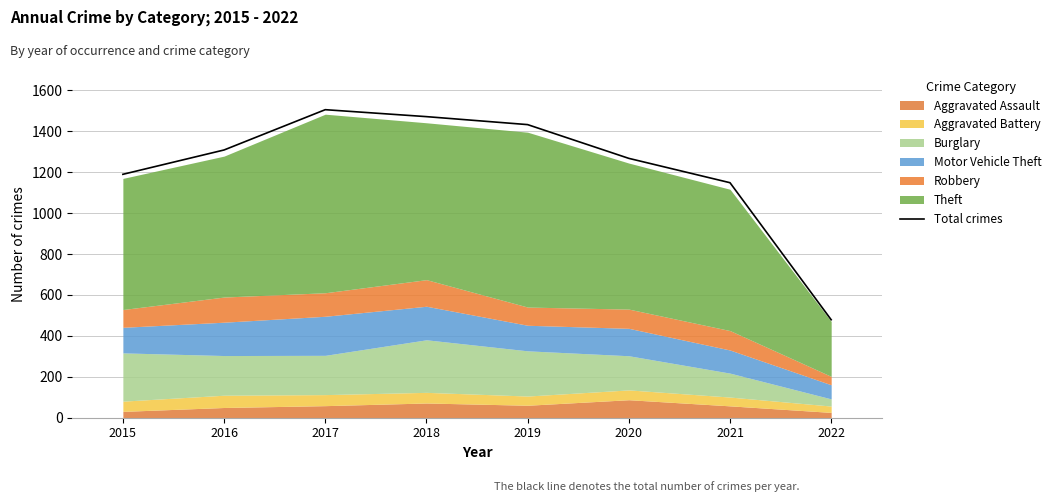

True or false: the data shows 1433 at 2019.

True